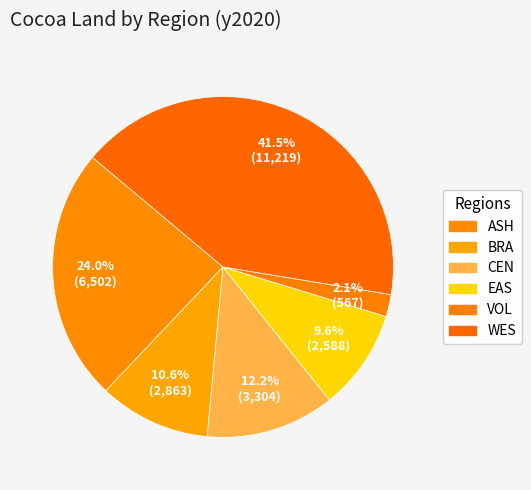

The ASH slice represents 37% of the pie. True or false?

False